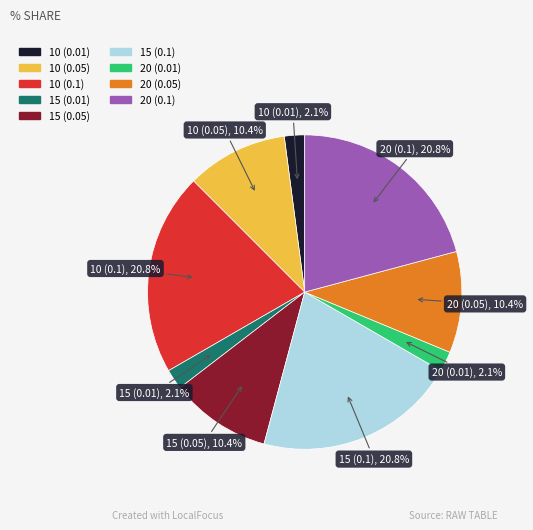

Is the sum of 10 (0.05) and 15 (0.1) greater than half?

No